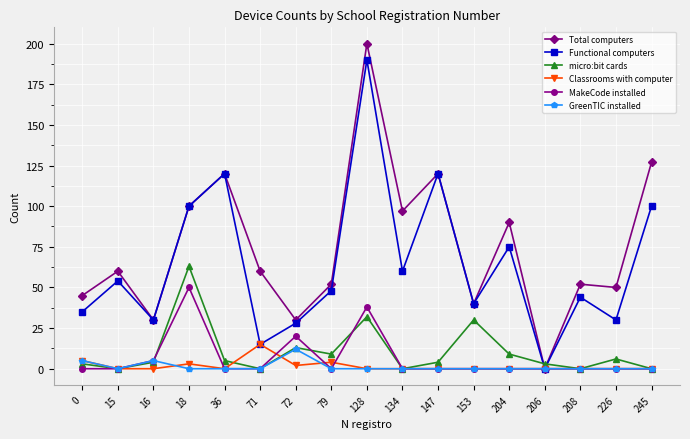

Count the number of categories in the chart.

17